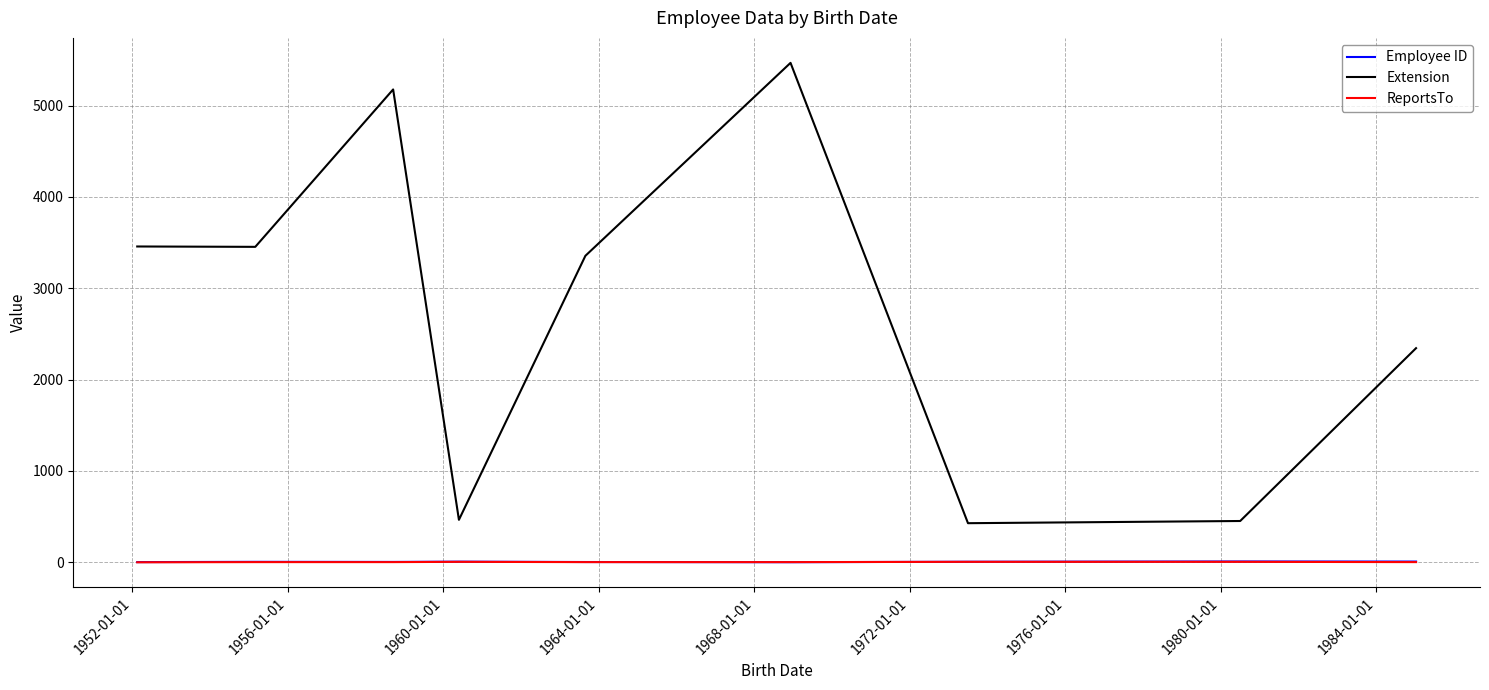

Which series has the widest spread of values?

Extension